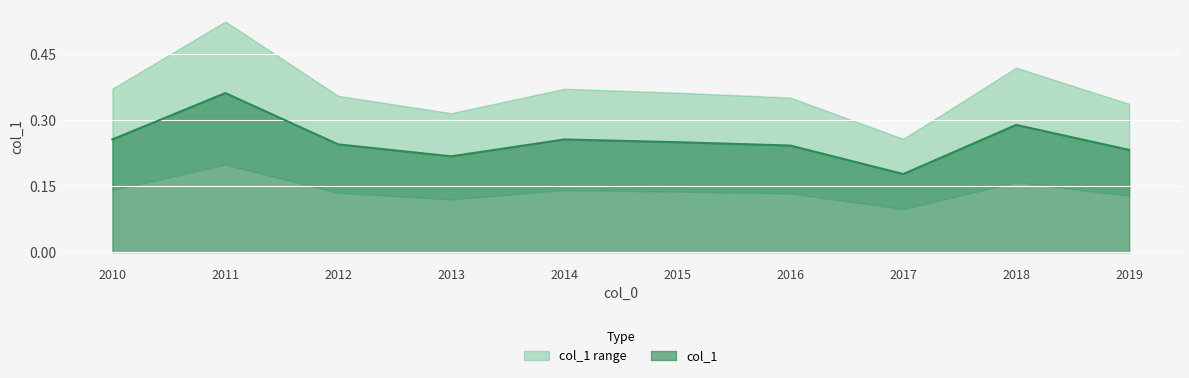

What is the sum of all values?

2.5